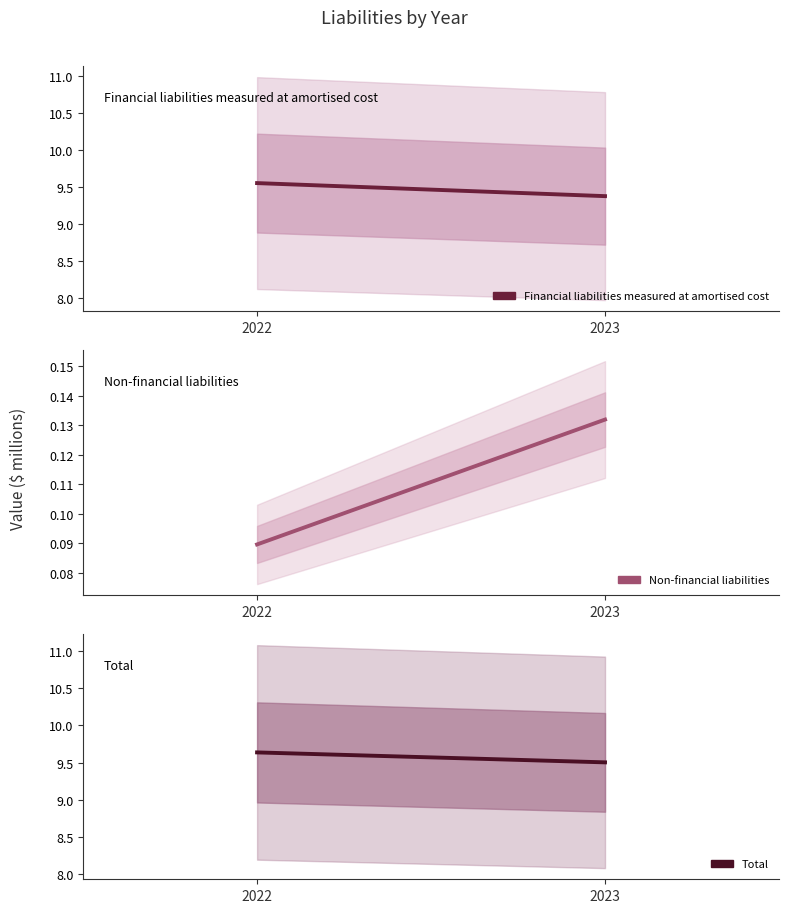

What is the value of the Total point at the 1st from the left?

9.6